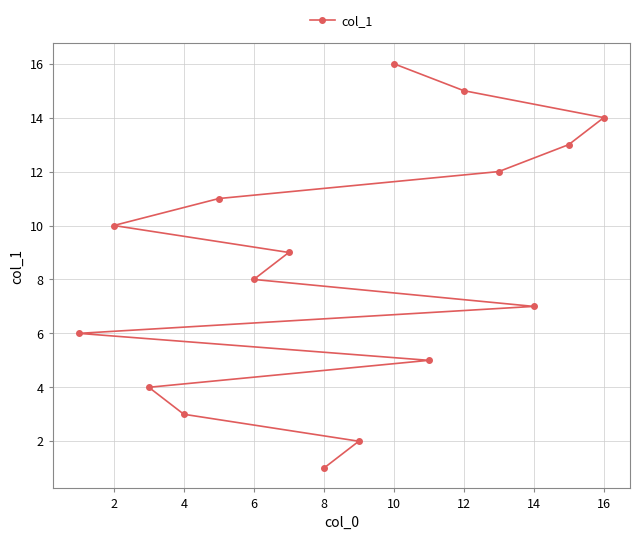

What is the approximate value at 2, to the nearest 10?

10